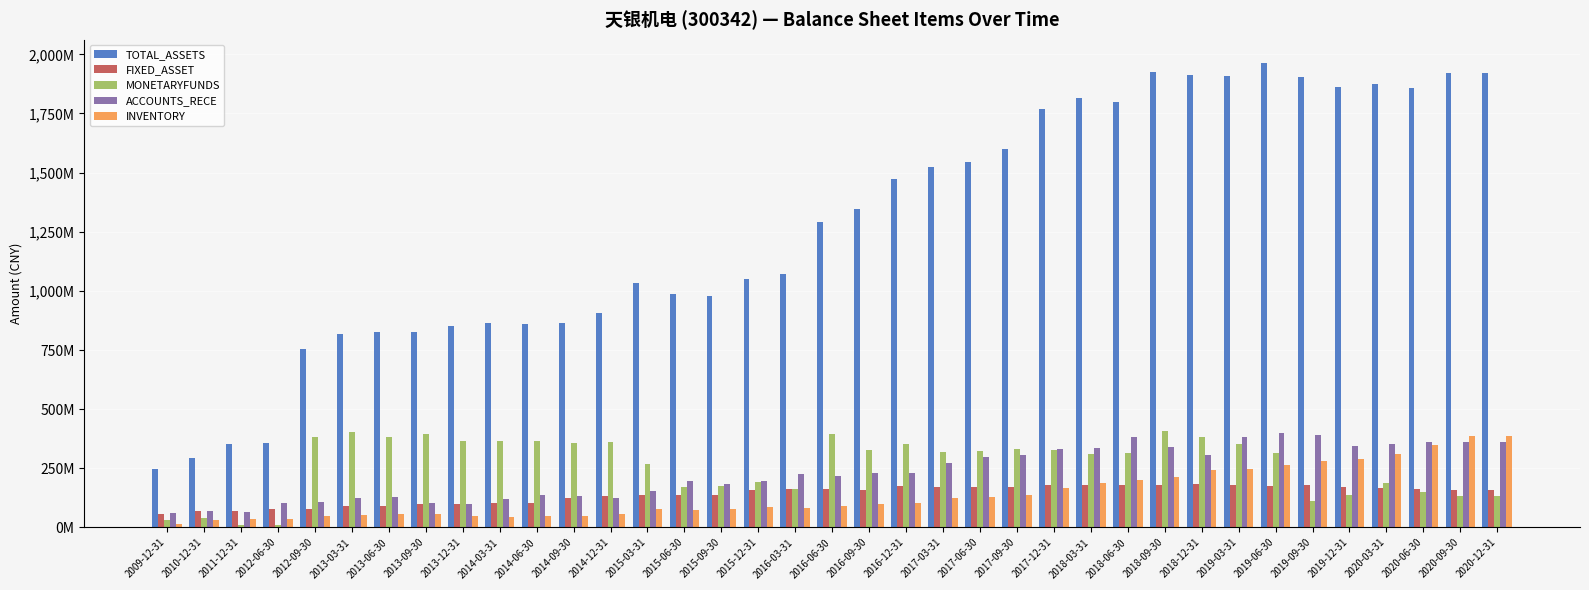

What is the maximum value for MONETARYFUNDS?

407846914.2